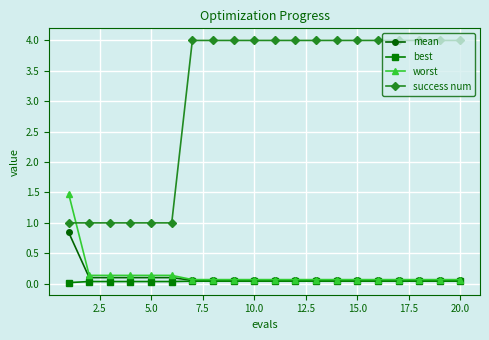

True or false: mean and success num intersect in this chart.

False